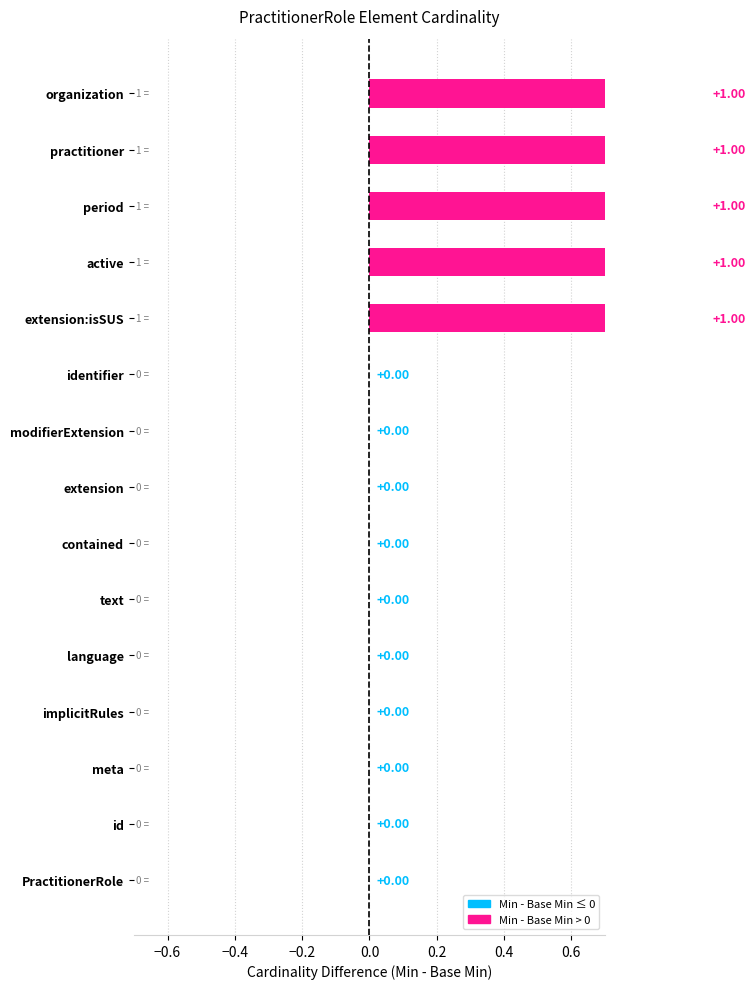

Is it true that the value at extension is -1?

False